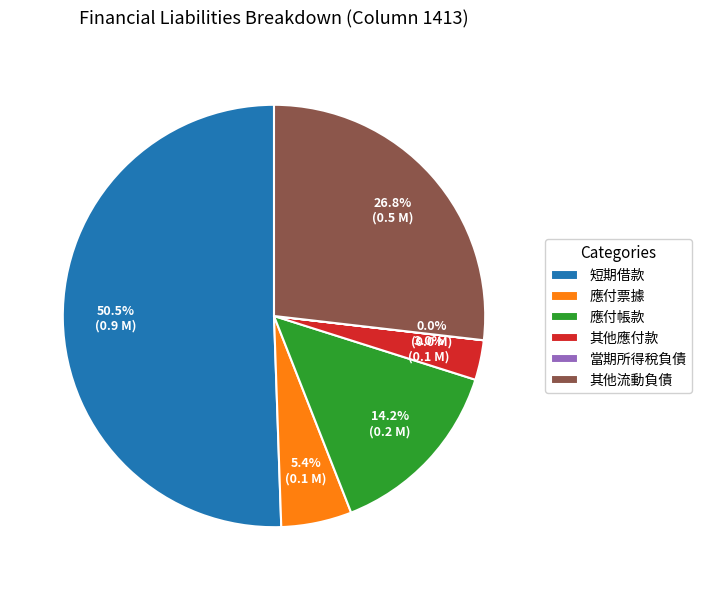

What portion of the pie excludes 應付帳款?

85.8%